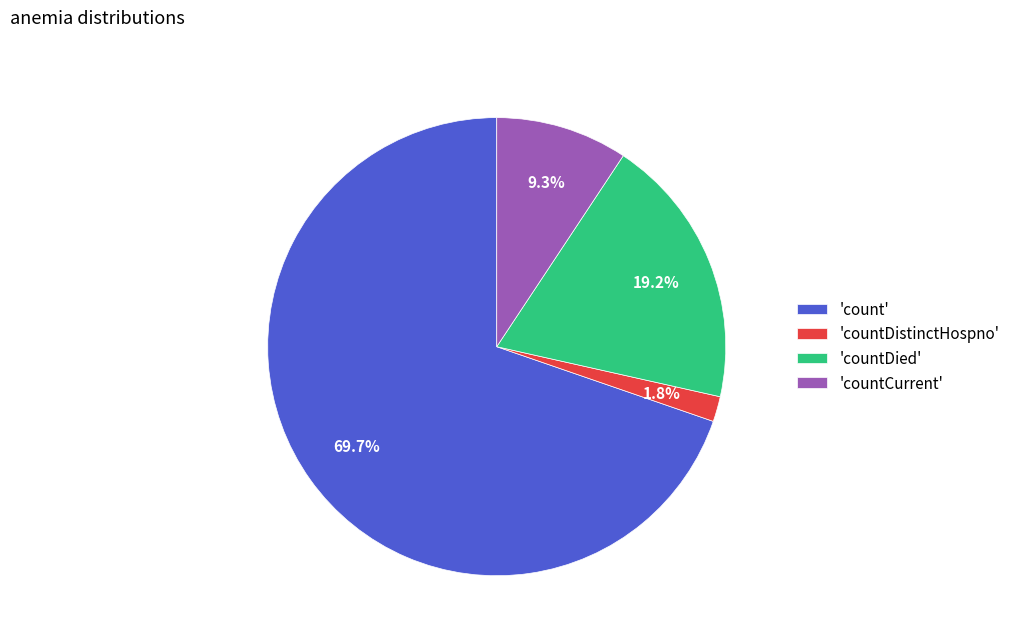

Between 'countDistinctHospno' and 'countDied', which is larger?

'countDied'